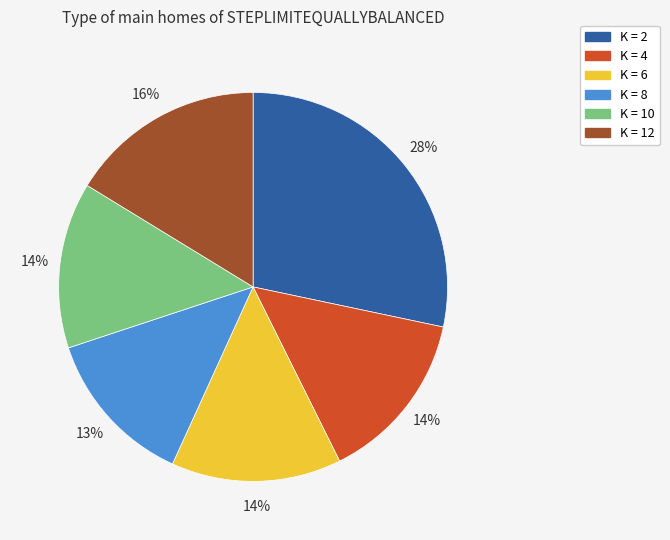

What is the ratio of the value at K = 6 to the value at K = 10?

1.0